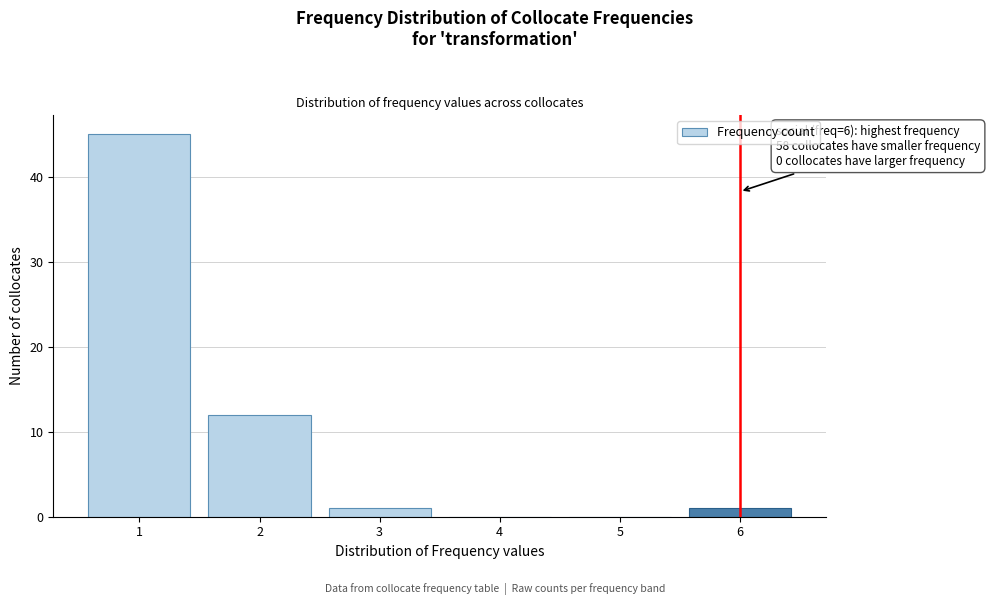

Reading left to right, extract all data points from this chart.

1=45	2=12	3=1	4=0	5=0	6=1